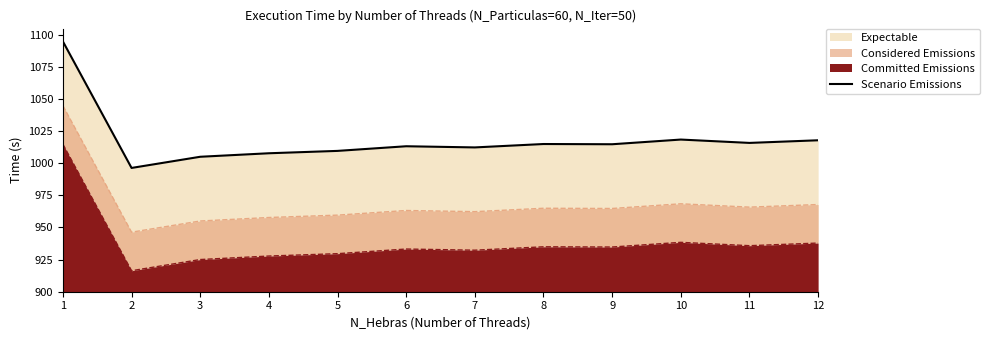

What is the average value?

1018.4